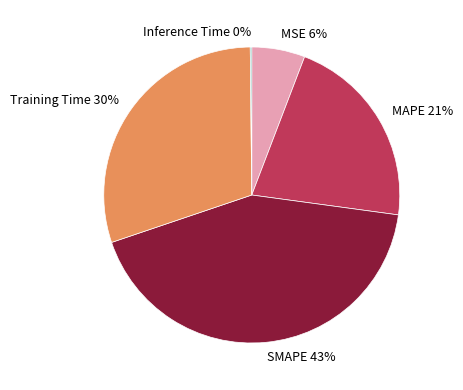

Between MSE 6% and Training Time 30%, which is larger?

Training Time 30%